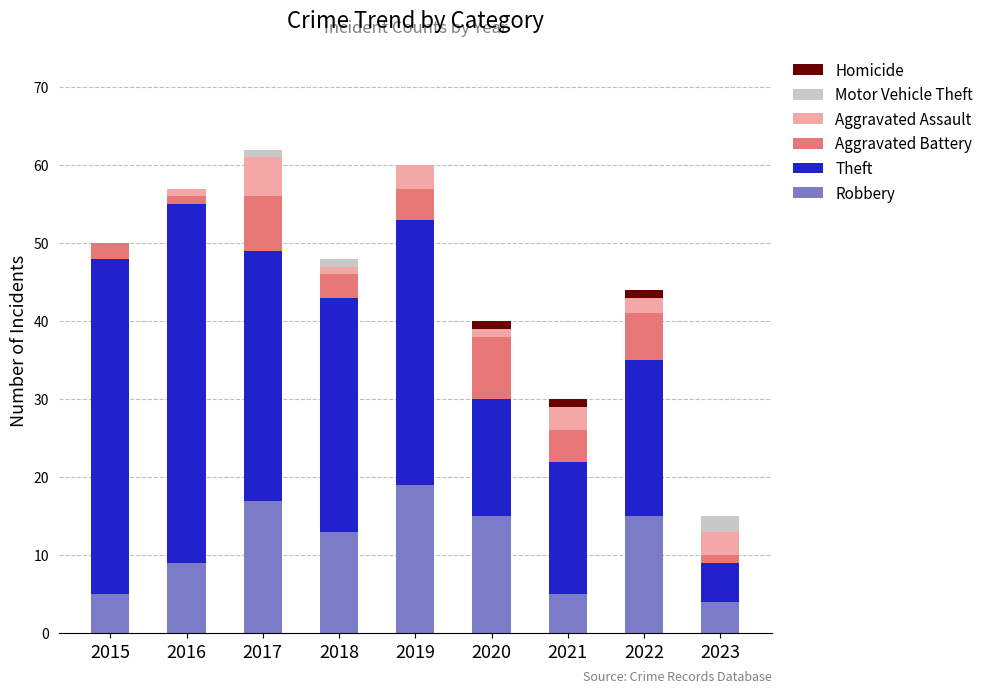

How many data points does each series have?

9